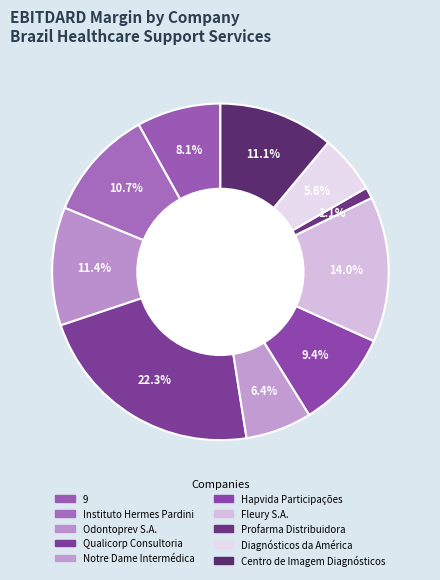

To the nearest percent, what percentage of the pie is 9?

8%